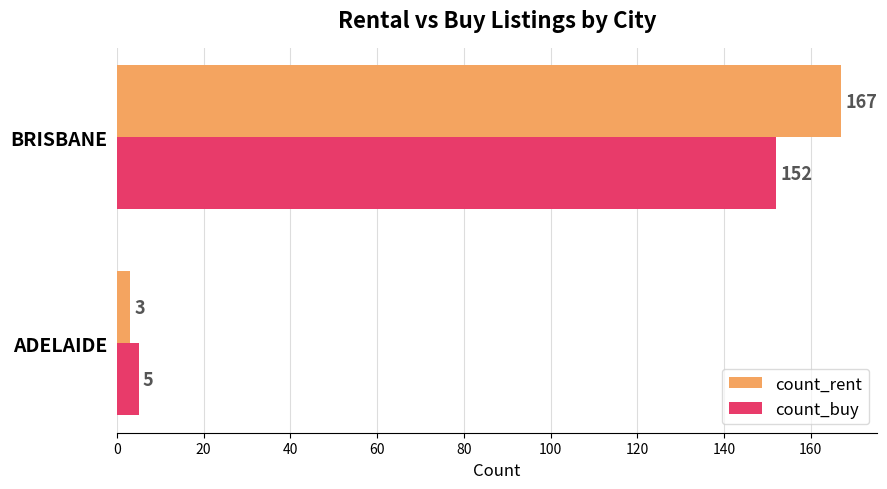

What is the sum of all count_buy values?

157